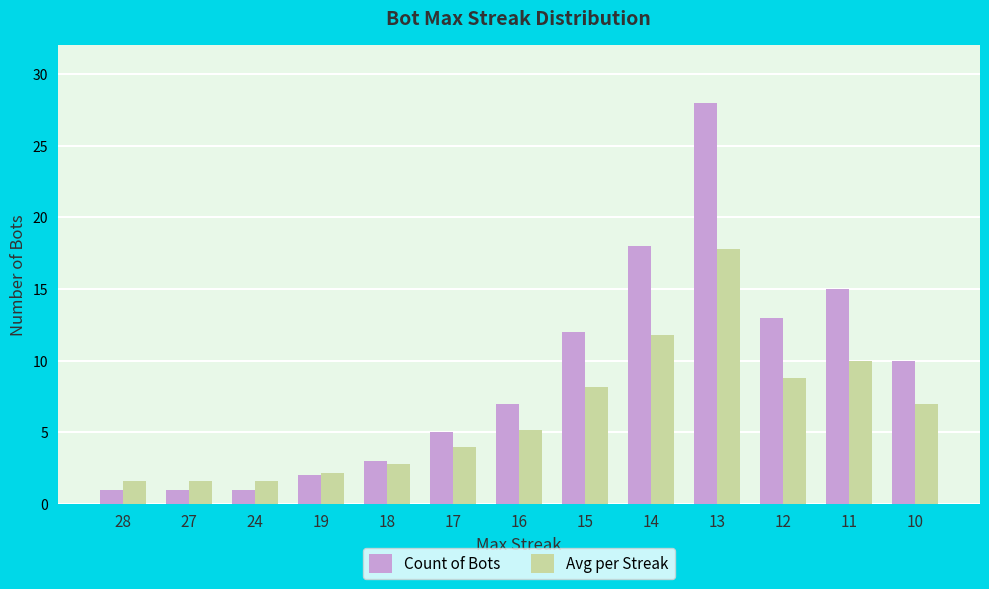

Reading right to left, list all the values displayed in this chart.

Count of Bots: 10.0	15.0	13.0	28.0	18.0	12.0	7.0	5.0	3.0	2.0	1.0	1.0	1.0
Avg per Streak: 7.0	10.0	8.8	17.8	11.8	8.2	5.2	4.0	2.8	2.2	1.6	1.6	1.6